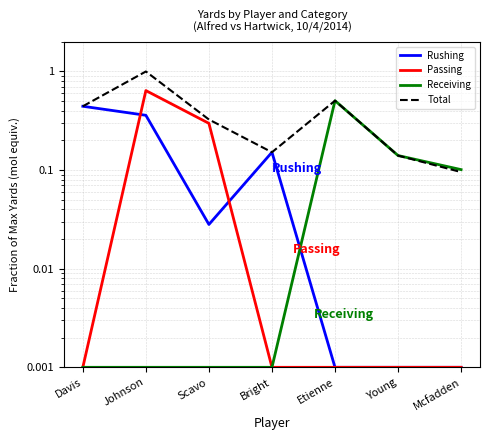

True or false: Receiving has a value of 0.5 at Etienne.

True